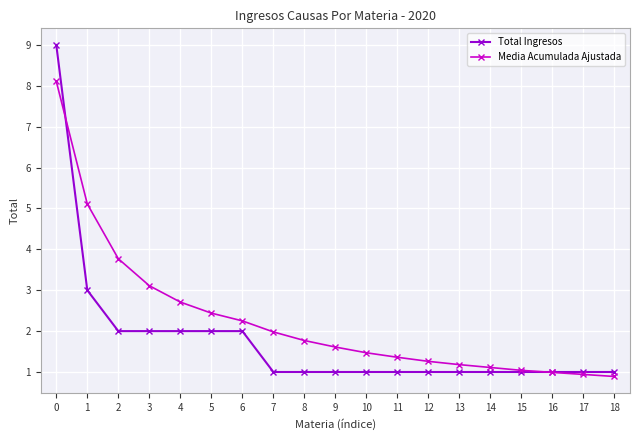

Is it true that Media Acumulada Ajustada equals 0.9 at 18?

True